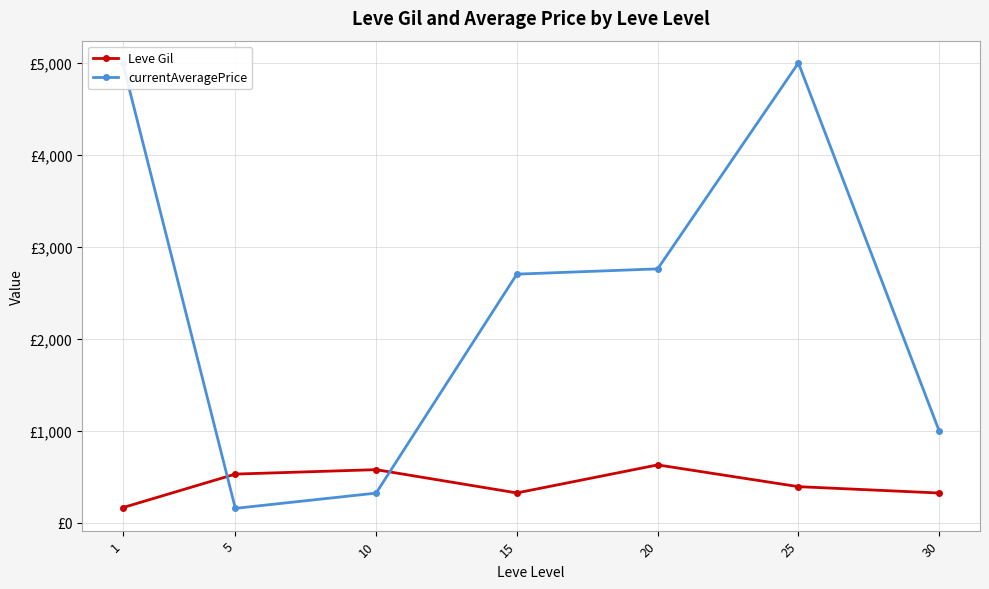

Which series has the largest total across all categories?

currentAveragePrice